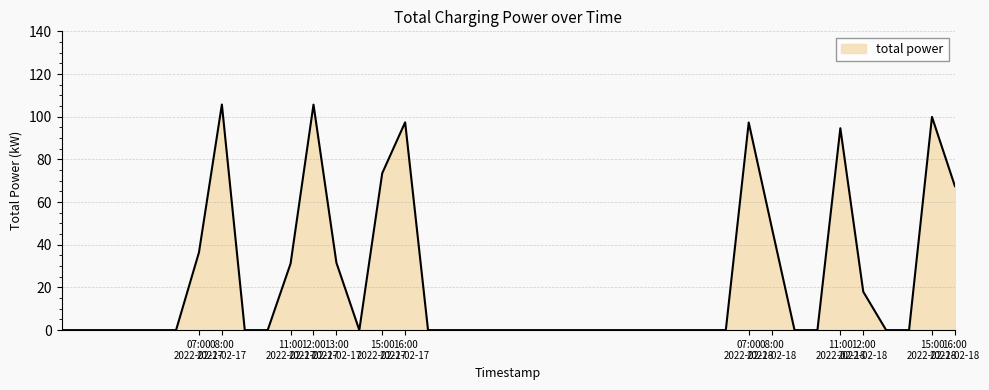

What is the maximum value shown in the chart?

105.7